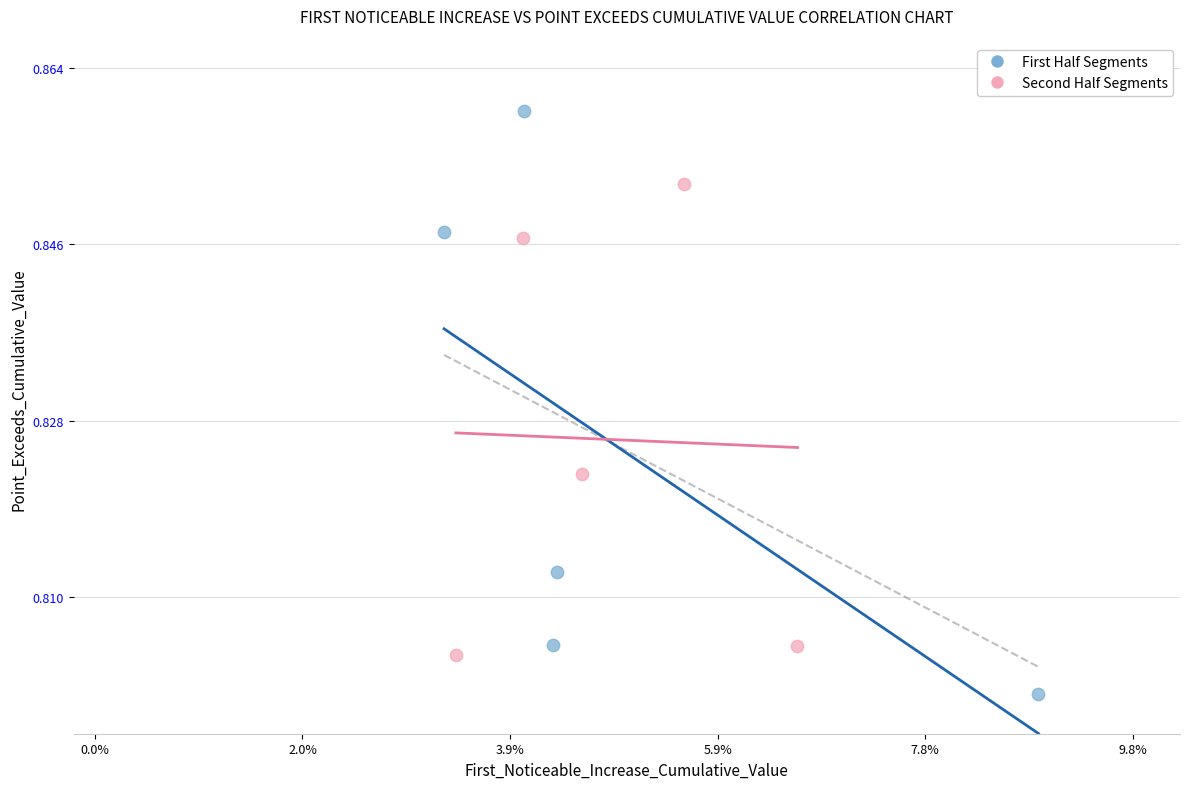

Which series reaches the maximum Y coordinate?

First Half Segments